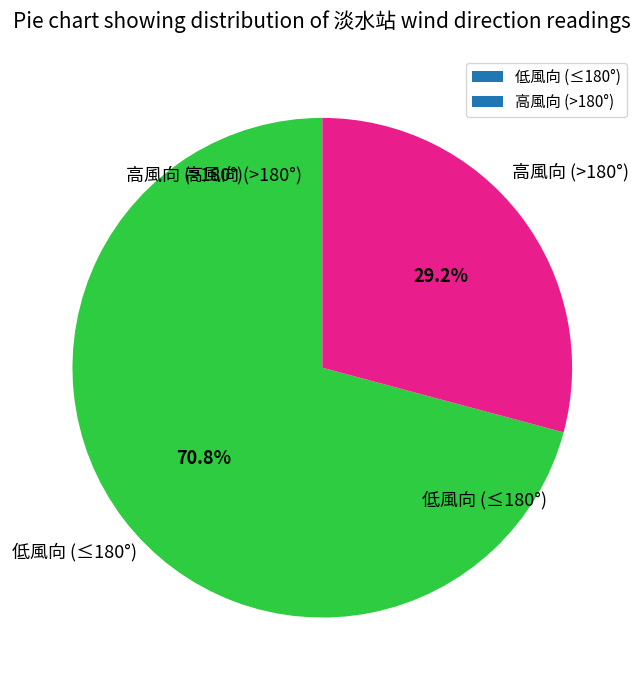

Which category accounts for the majority?

低風向 (≤180°)